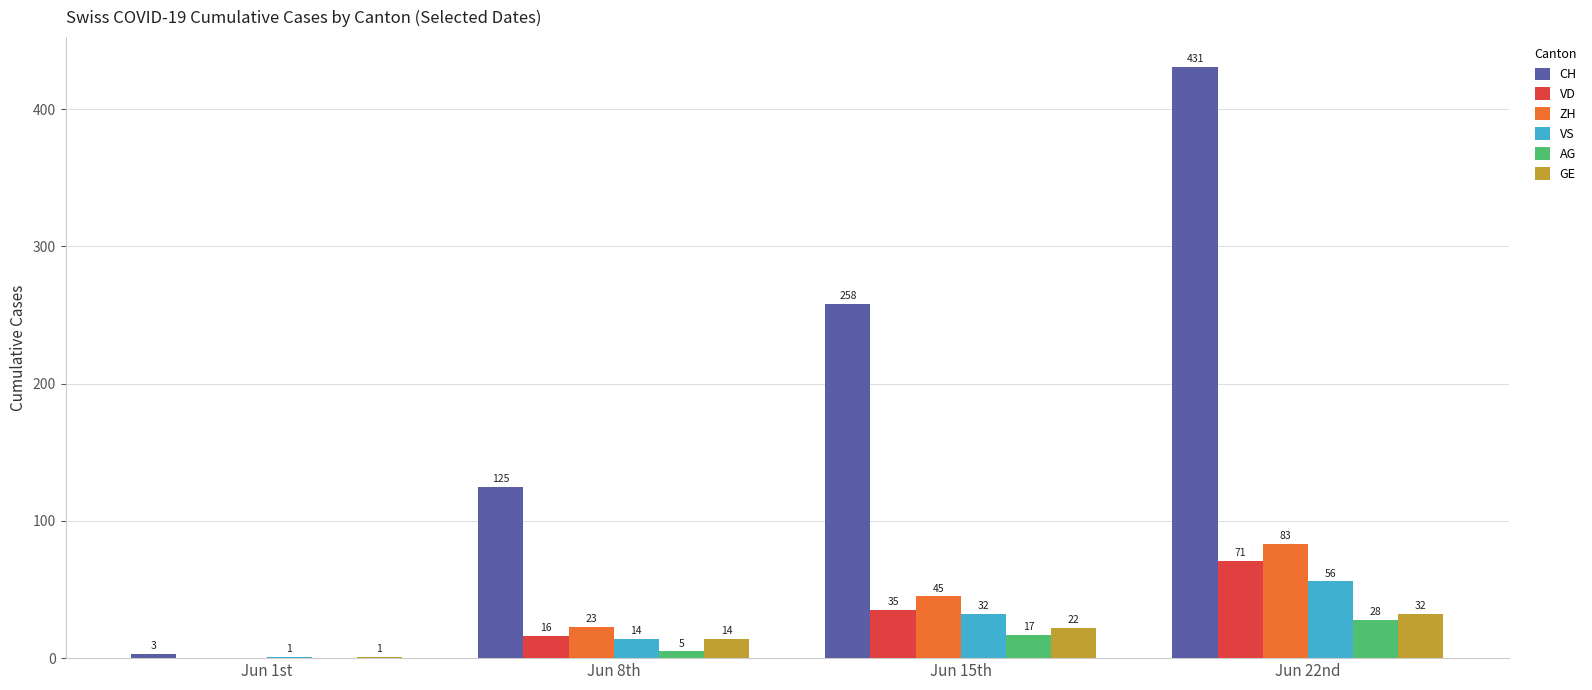

What is the sum of all VS values?

103